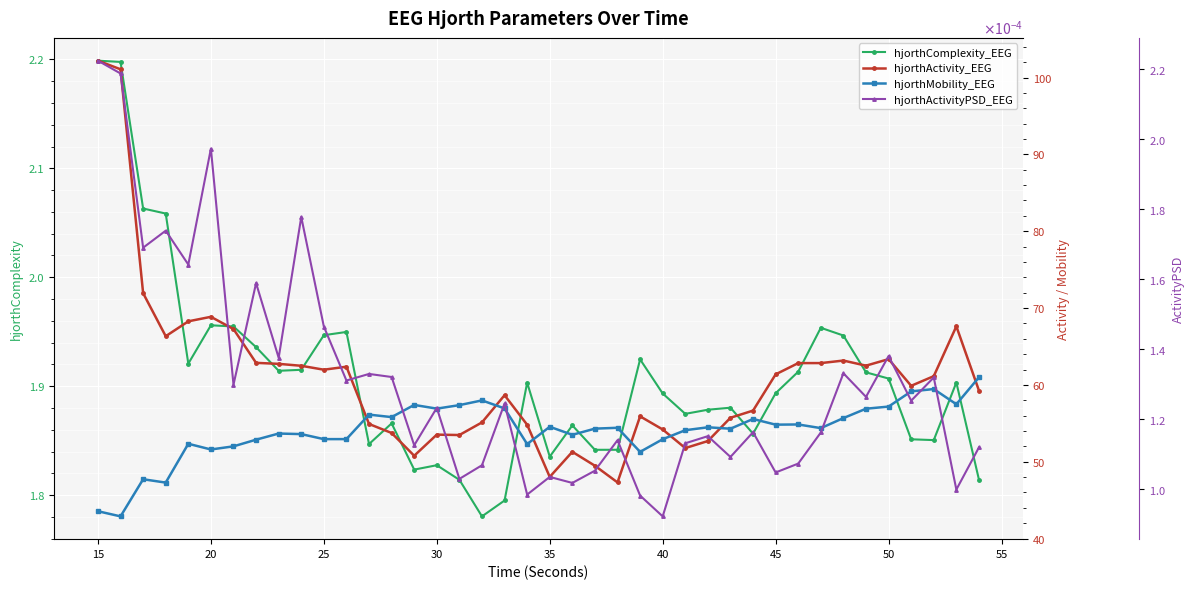

At how many categories does at least one series exceed 63?

10